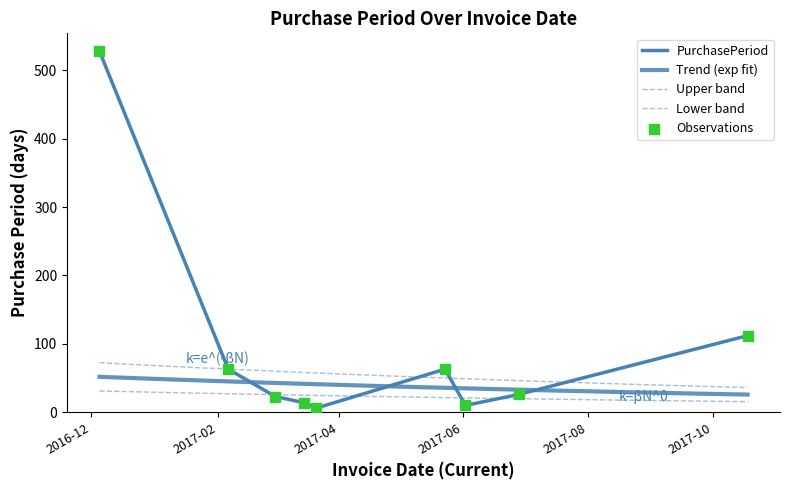

Which has a higher value, 2017-10-18 or 2016-12-05?

2016-12-05